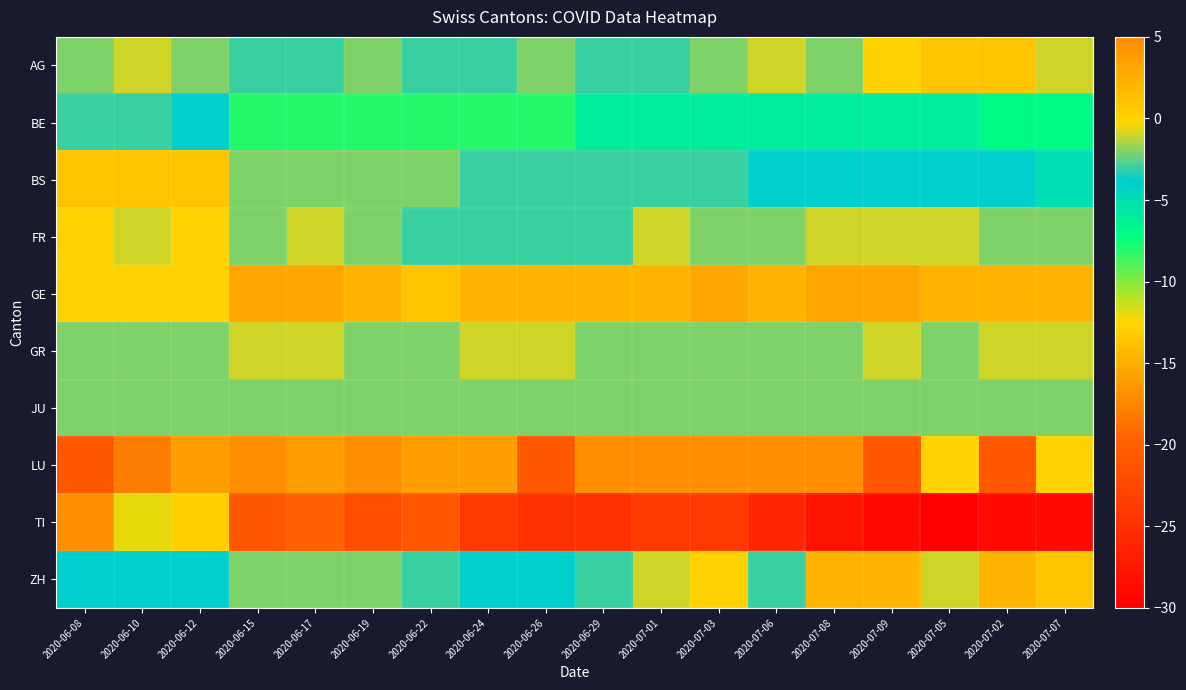

Which label corresponds to the smallest value in the chart?

2020-07-05